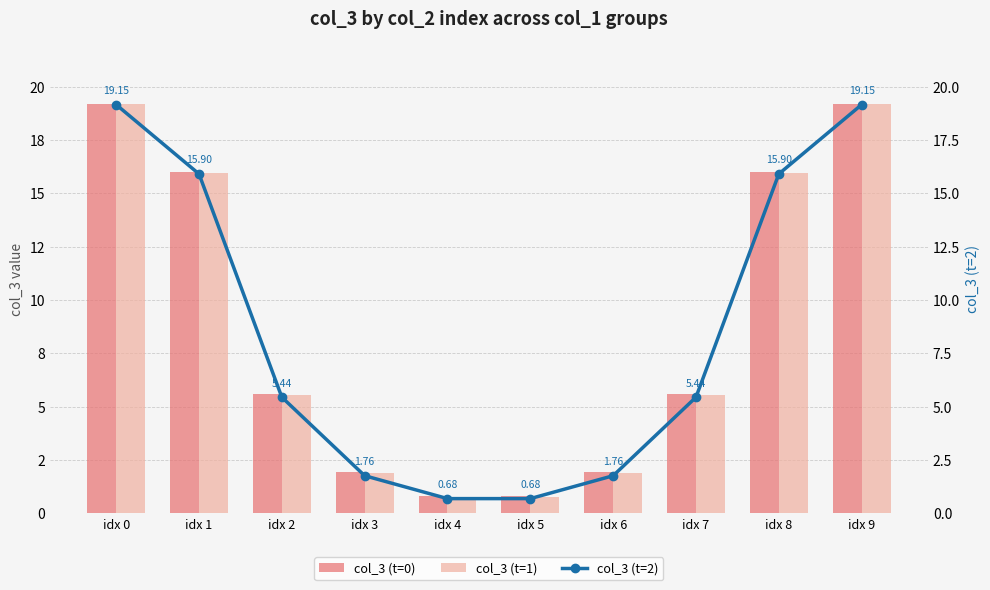

Which has a higher value, idx 8 or idx 2?

idx 8